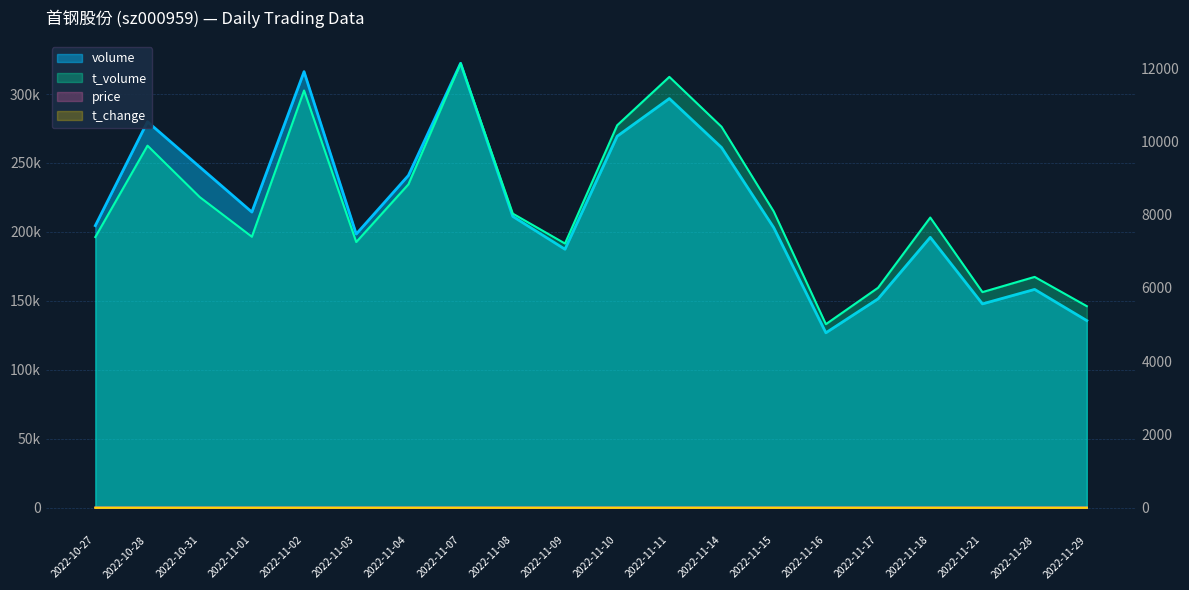

In price, how many points are higher than both neighbors (excluding endpoints)?

4